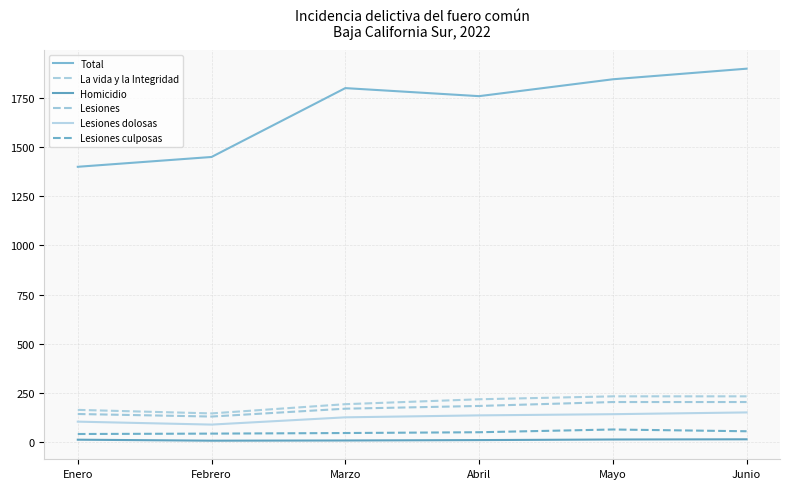

Where is the first local minimum for La vida y la Integridad?

Febrero